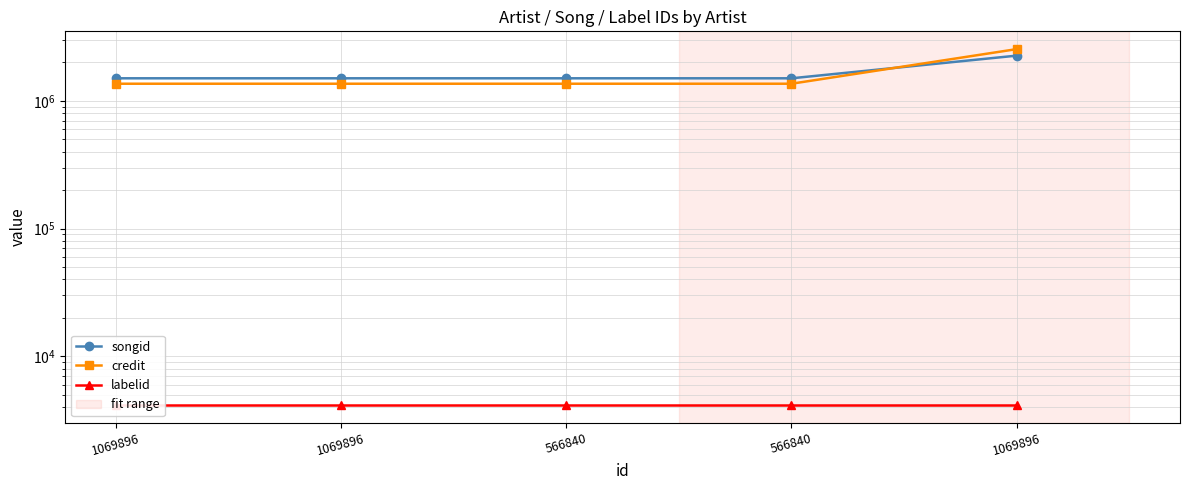

The songid series shows 771971 at 566840. True or false?

False